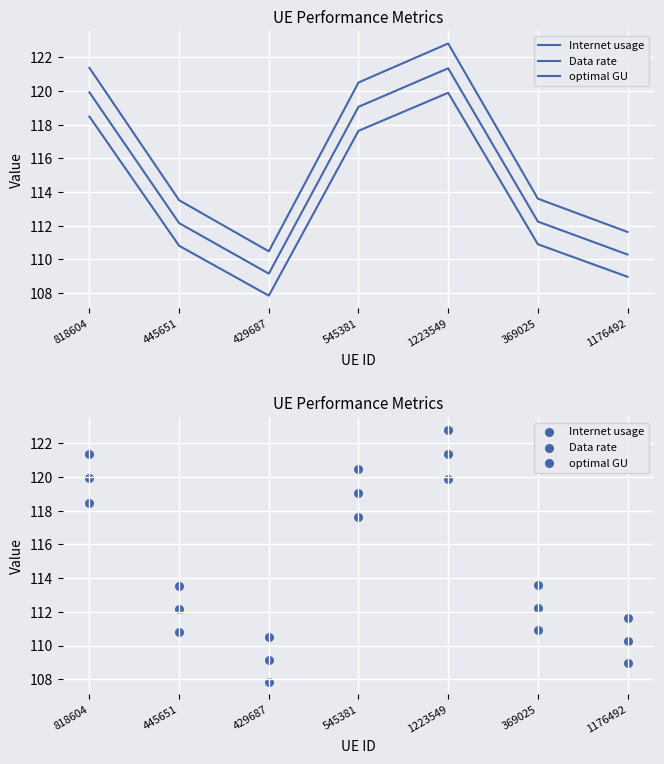

Which series has the largest total across all categories?

Internet usage